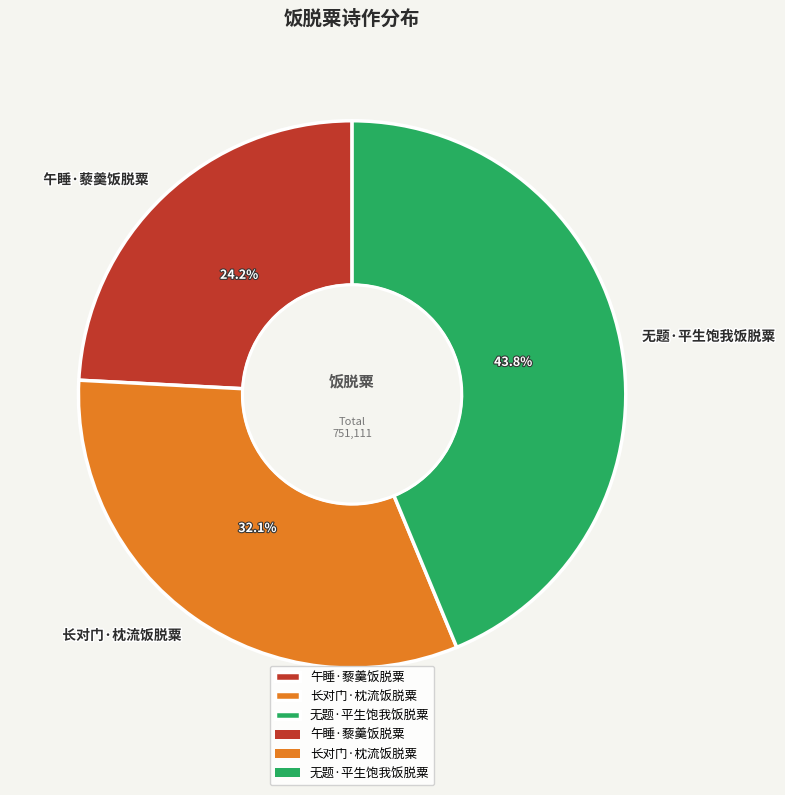

Rank the categories by value from highest to lowest.

无题·平生饱我饭脱粟, 长对门·枕流饭脱粟, 午睡·藜羹饭脱粟